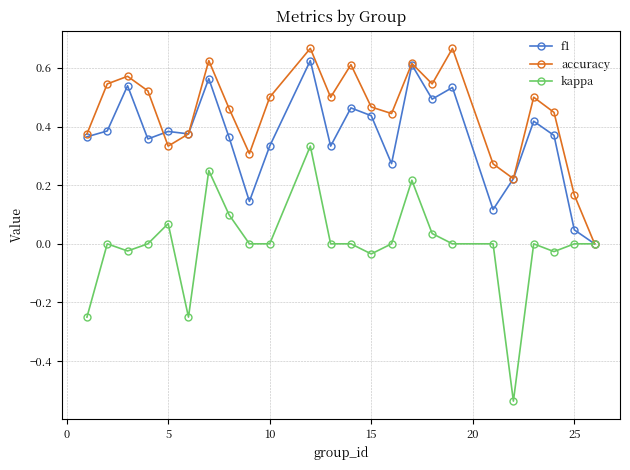

How many series are shown in this chart?

3